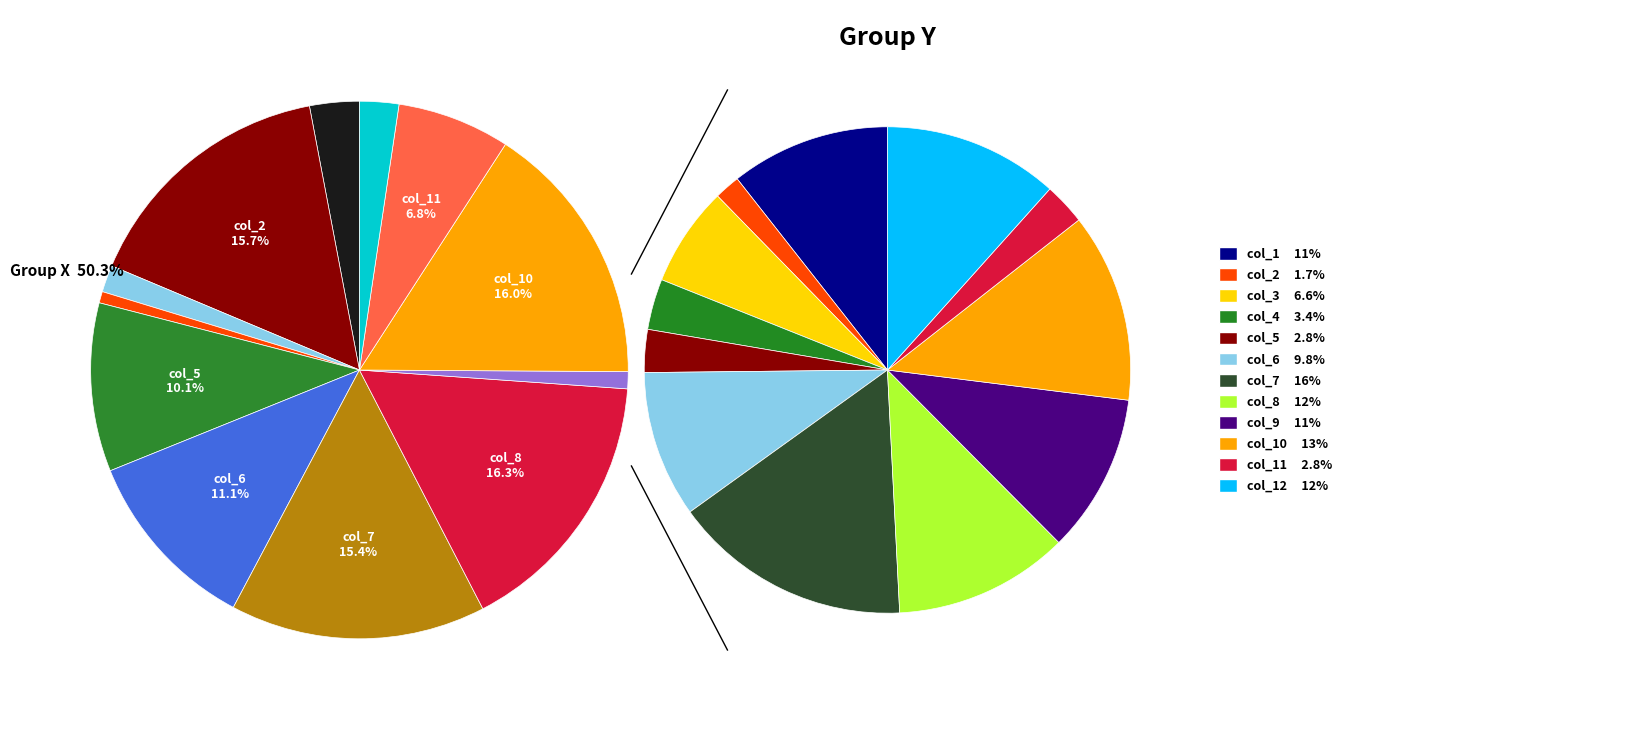

What percentage is the col_7 slice, to the nearest percent?

16%